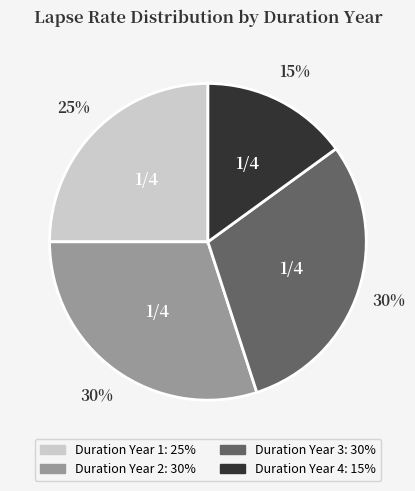

Is there any slice that represents more than half of the pie?

No